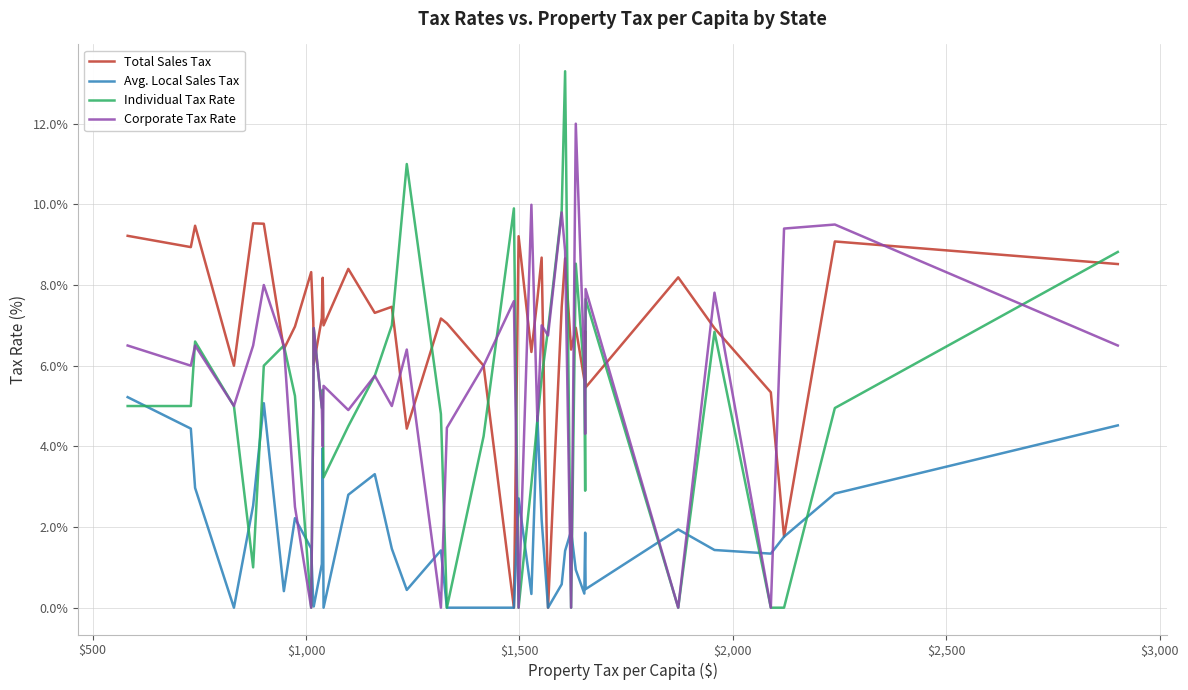

True or false: Corporate Tax Rate and Avg. Local Sales Tax intersect in this chart.

True